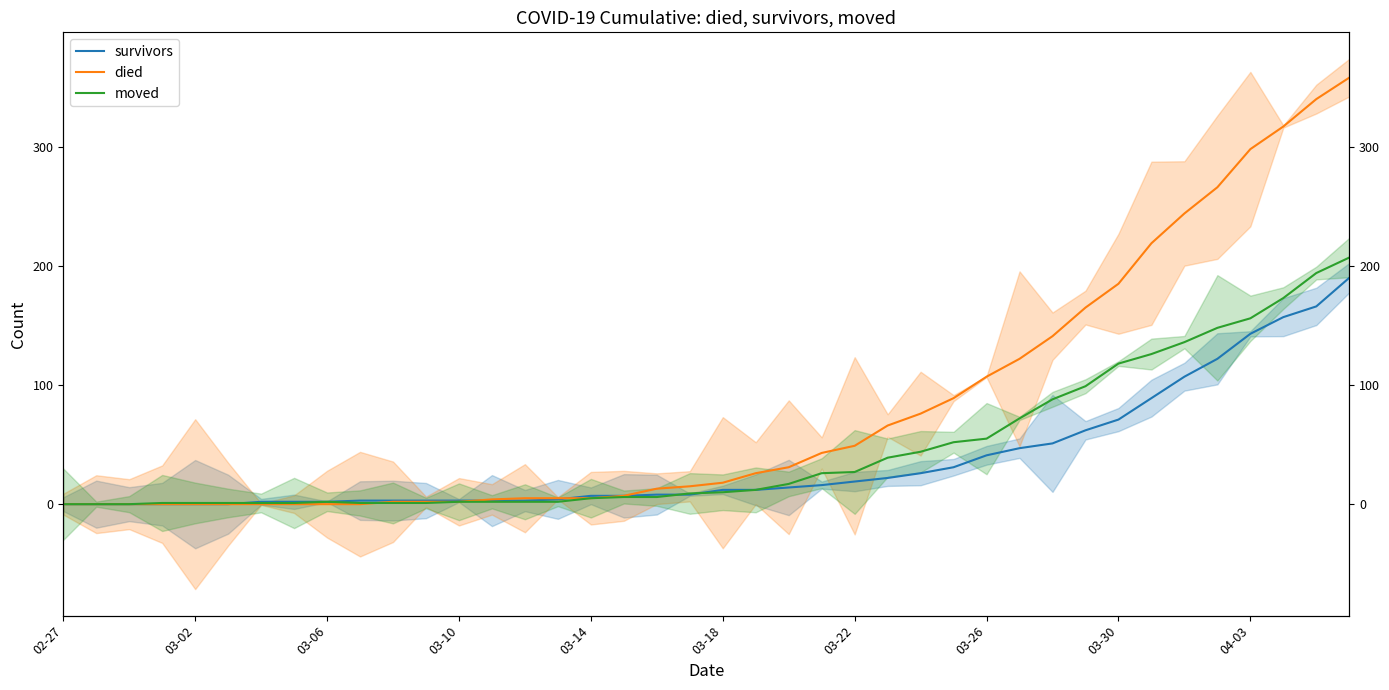

The value of moved at 23 is 10. True or false?

False